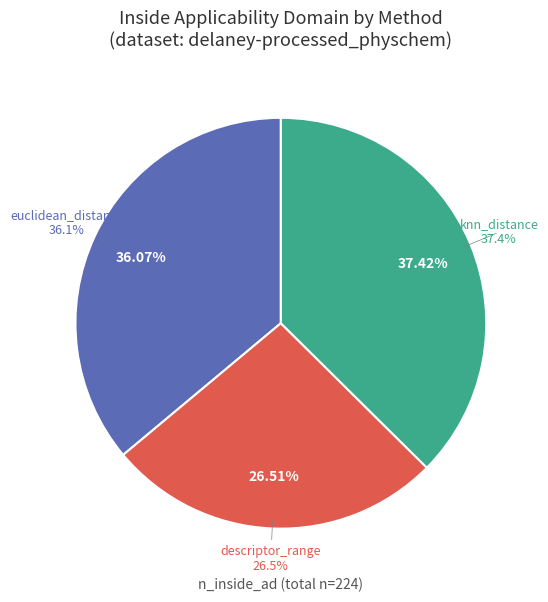

How many segments does this pie chart have?

3